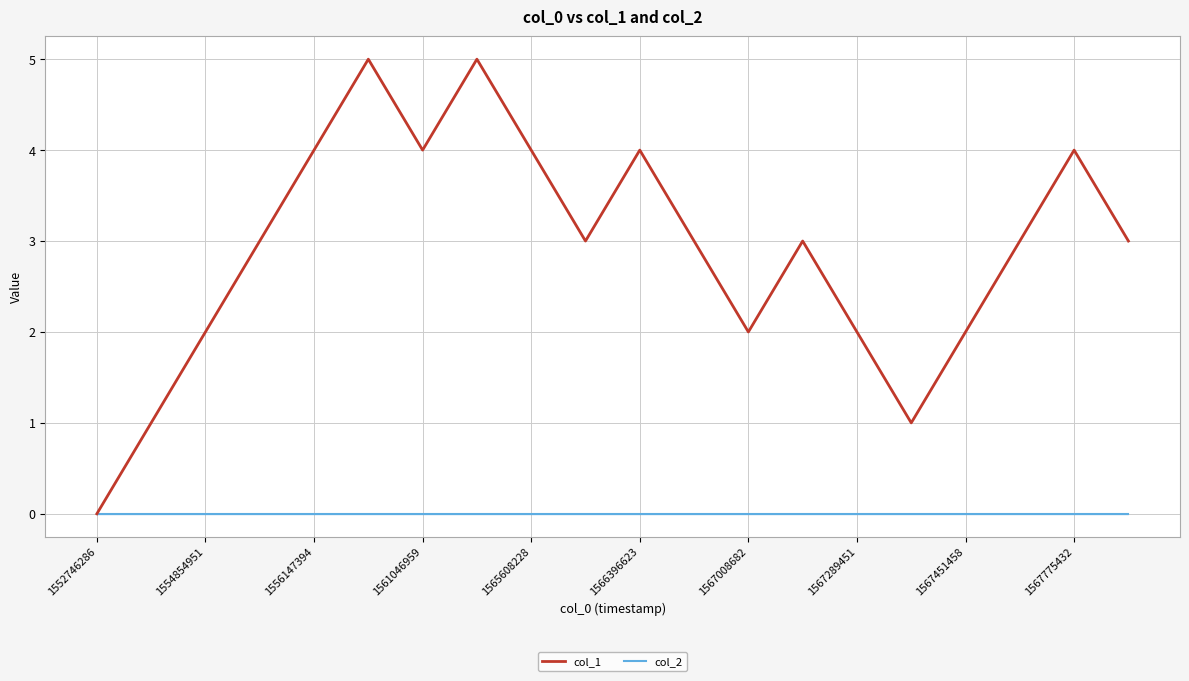

List the series in order of their peak value, lowest first.

col_2, col_1